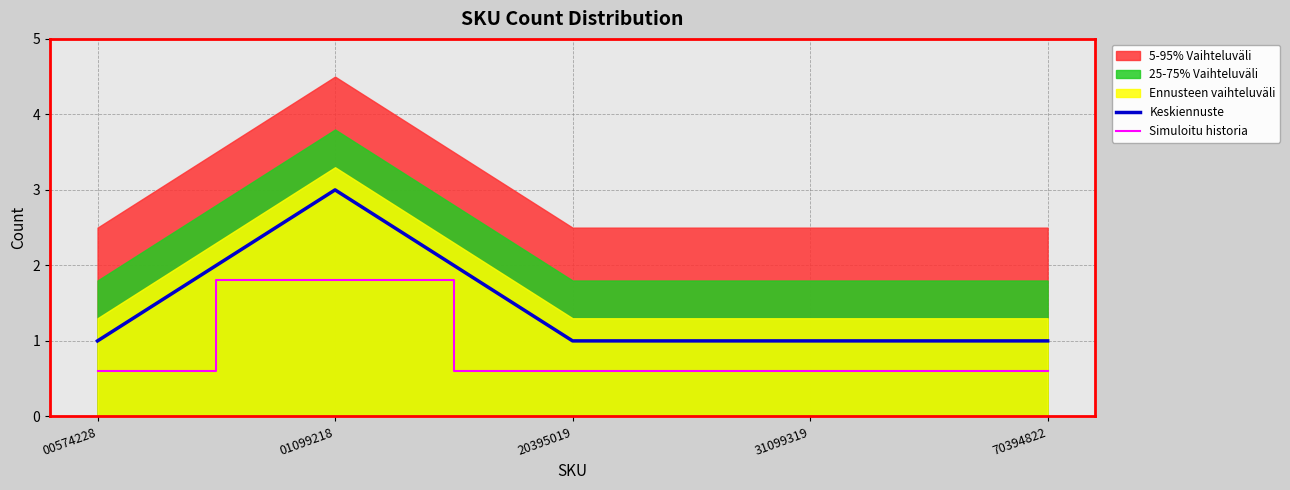

True or false: Keskiennuste has more than 0 points higher than both neighbors.

True